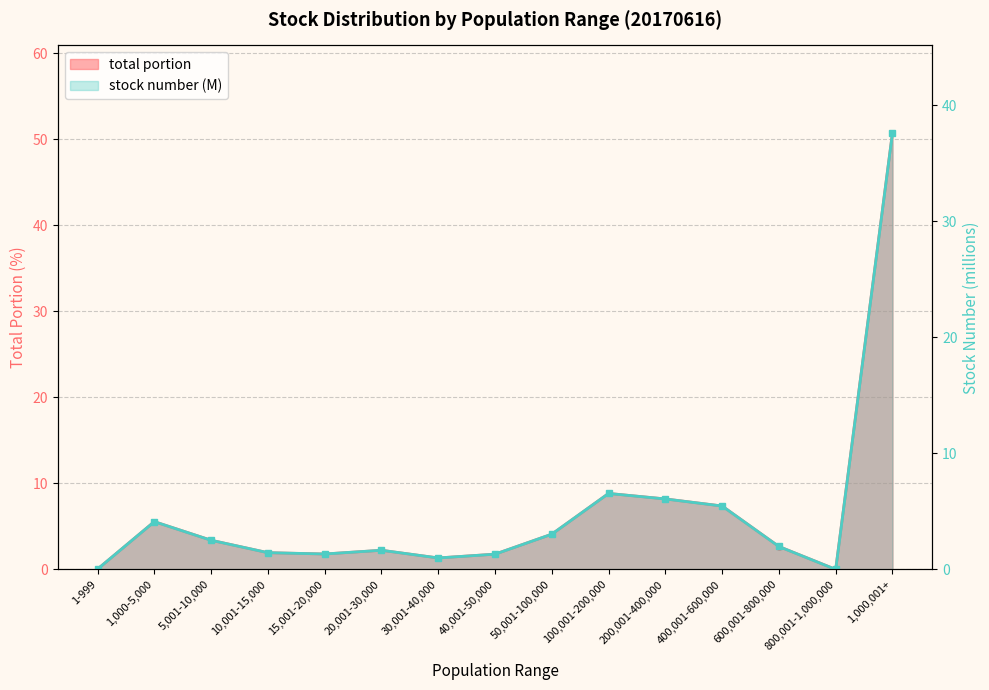

Reading left to right, transcribe all the data shown in this chart.

stock number: 0.0	4.1	2.5	1.4	1.3	1.7	1.0	1.3	3.0	6.5	6.1	5.5	2.0	0.0	37.6
total portion: 0.0	5.5	3.4	1.9	1.8	2.2	1.3	1.8	4.1	8.8	8.2	7.4	2.7	0.0	50.8